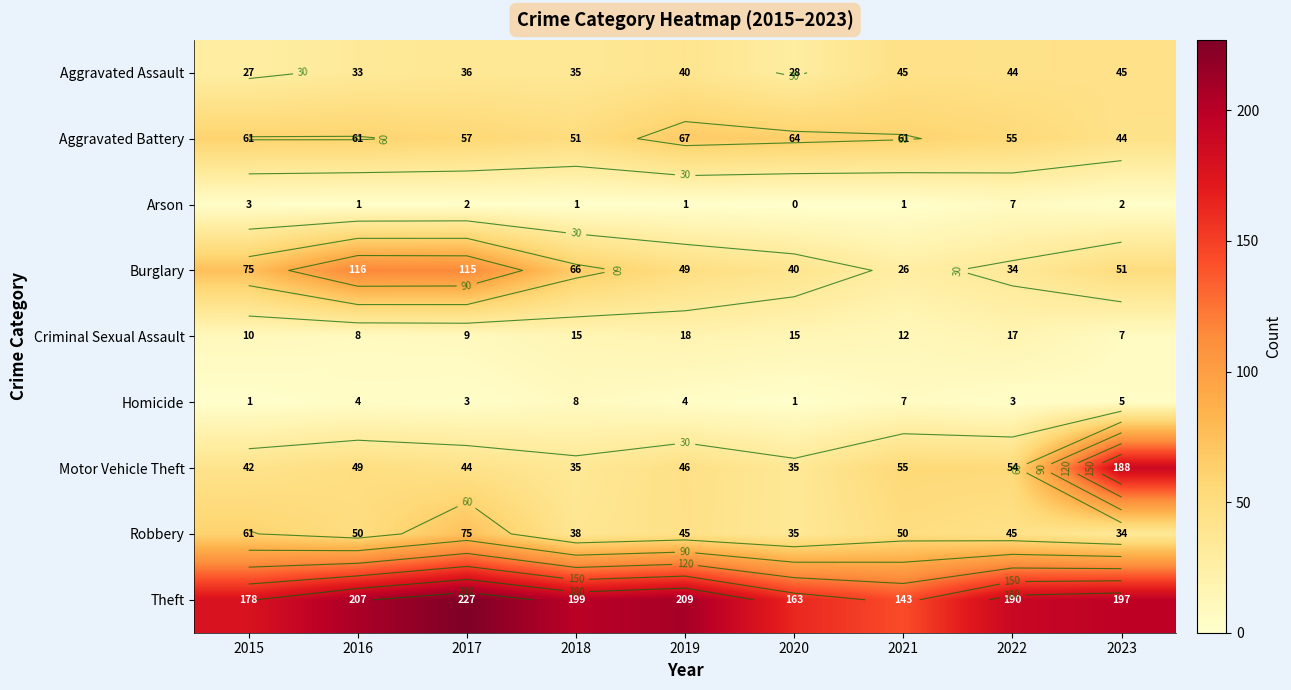

What is the maximum value shown in the chart?

227